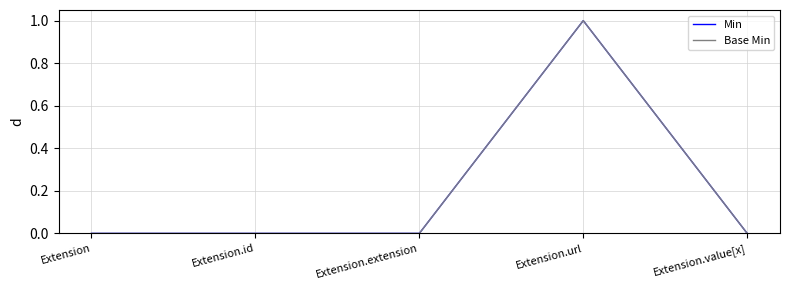

Rank the series by their maximum value, from lowest to highest.

Min, Base Min